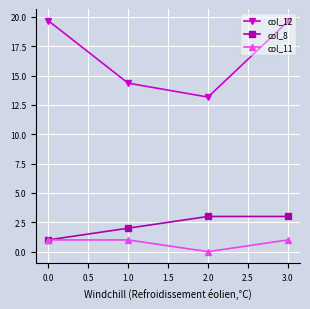

Where is the first local minimum for col_11?

2.0